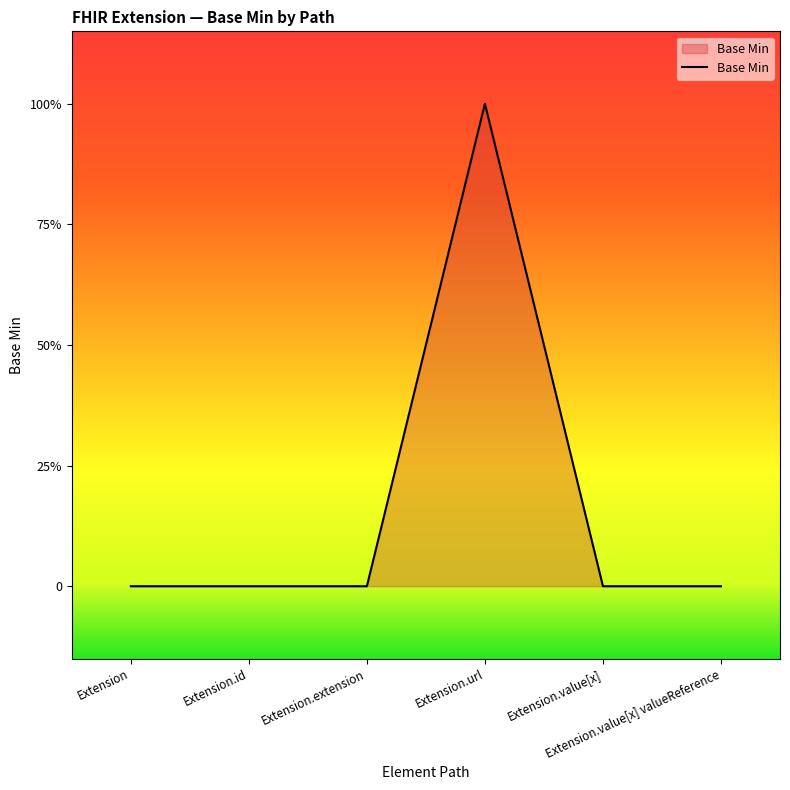

Does the chart display data point markers on the line(s)?

No